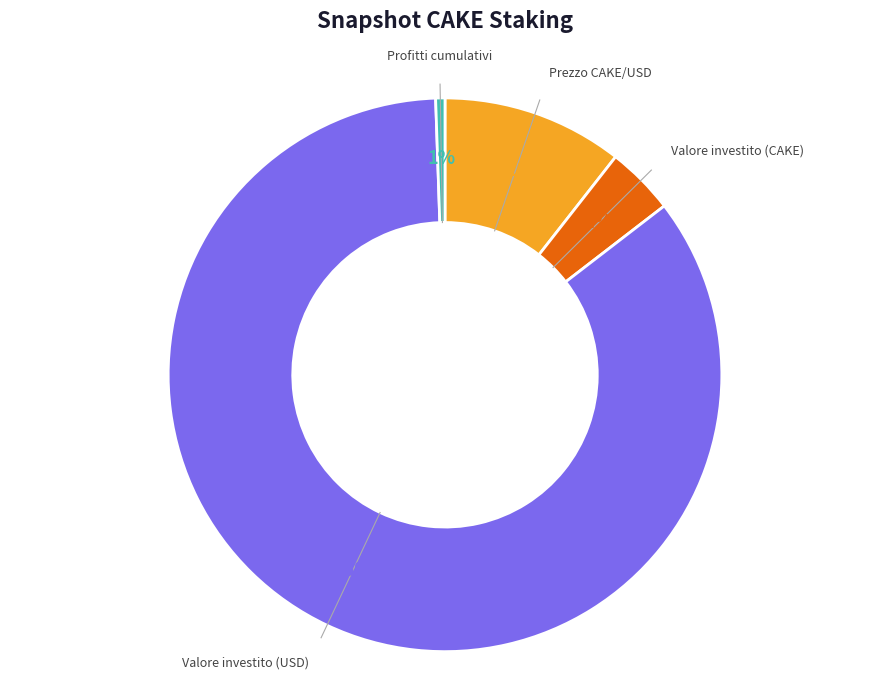

To the nearest percent, what is the average slice percentage?

25%